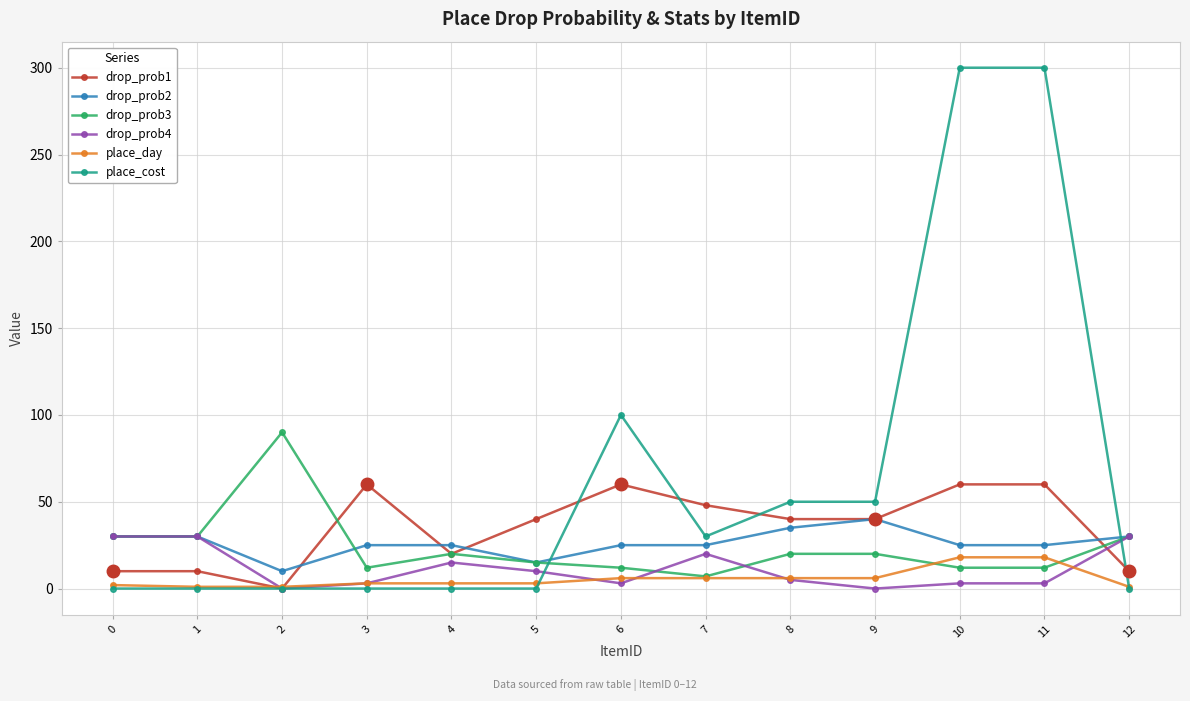

Which series has the widest spread of values?

place_cost